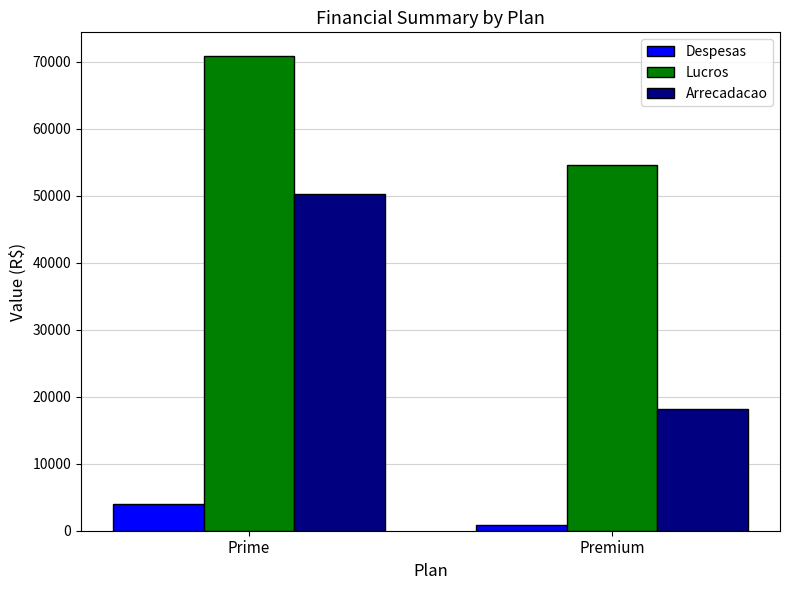

Rank the categories by Despesas value from lowest to highest.

Premium, Prime